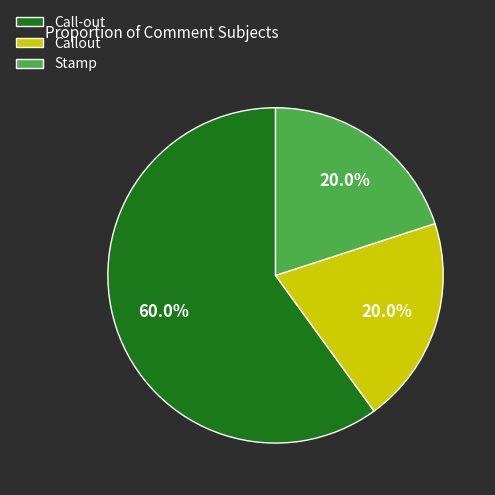

Do Stamp and Callout together represent more than half of the pie?

No